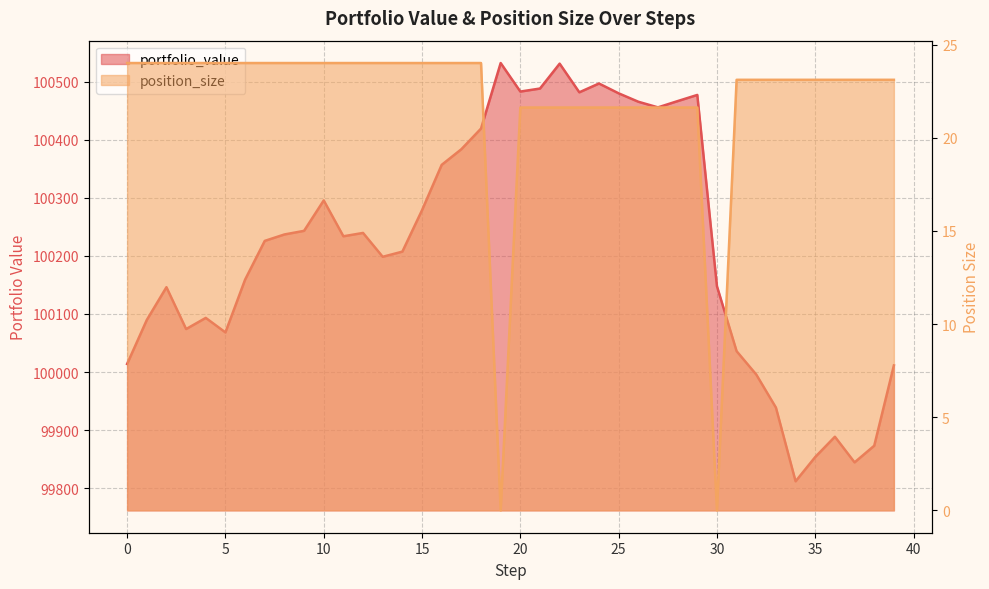

What is the spread (max minus min) of values at 22?

100509.2